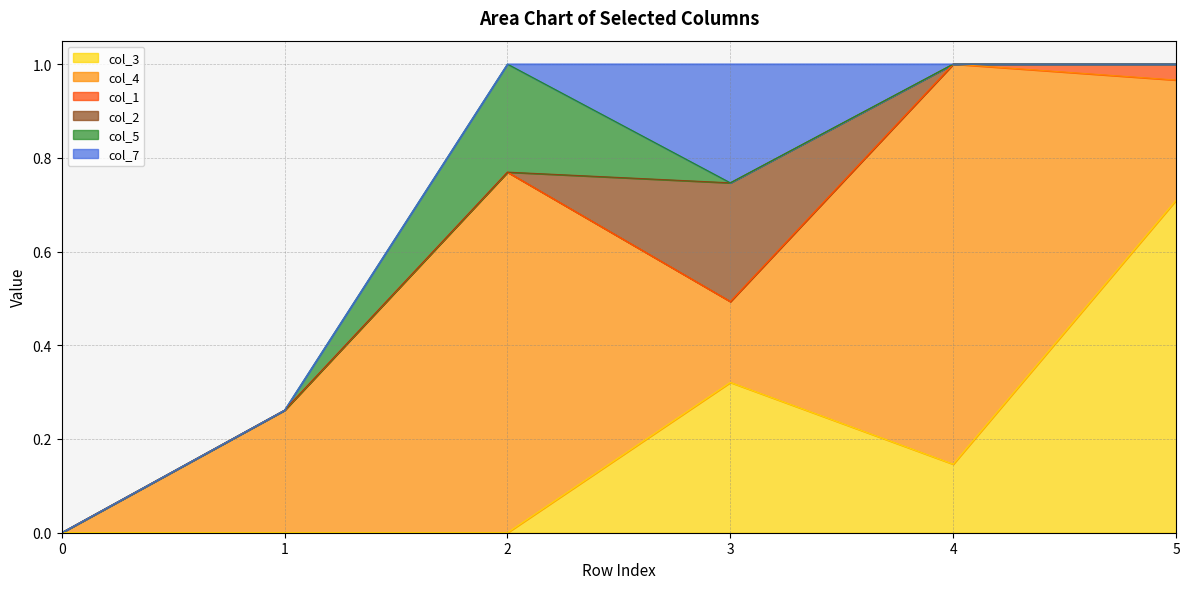

Where is the first local maximum for col_7?

3